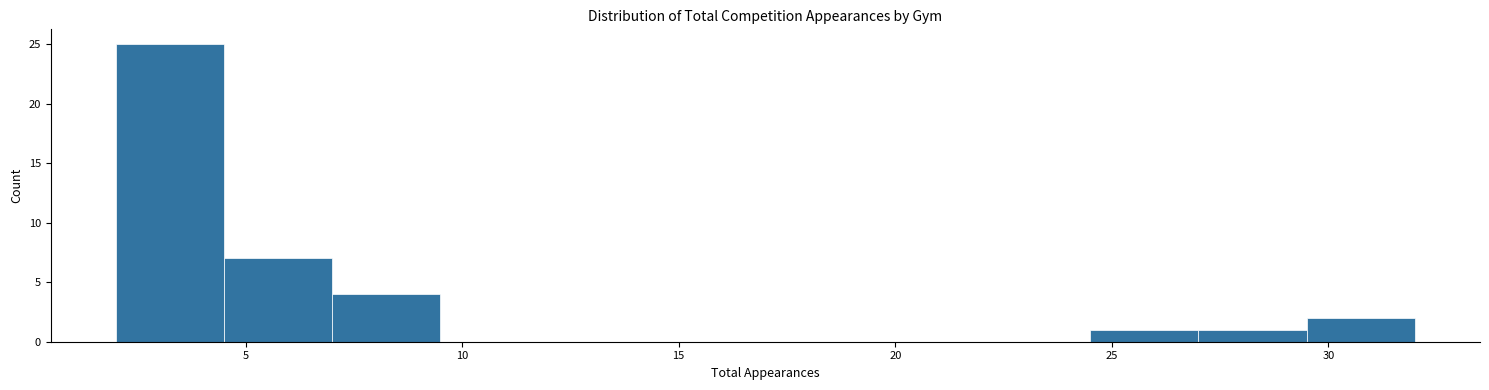

What is the height of the bar covering 2.0 to 4.5 on the x-axis? The values are not printed on the chart, so give them approximately, as read against the axis.

25